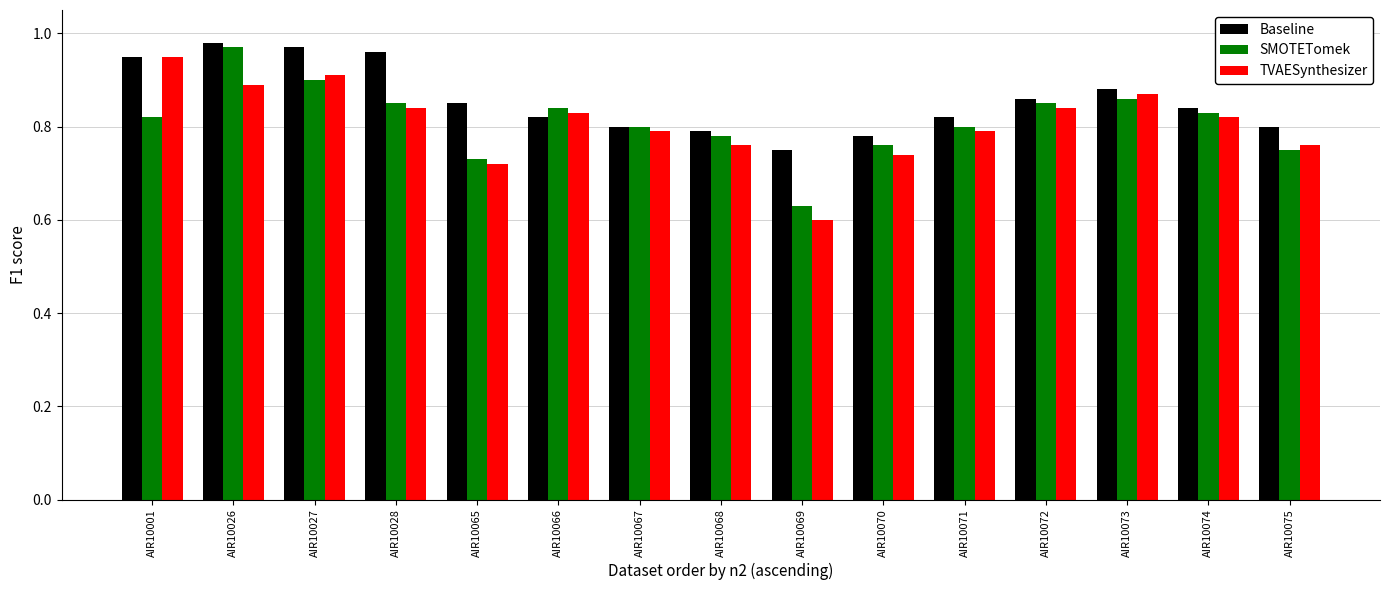

What is the sum of the SMOTETomek values at AIR10069 and AIR10068?

1.4